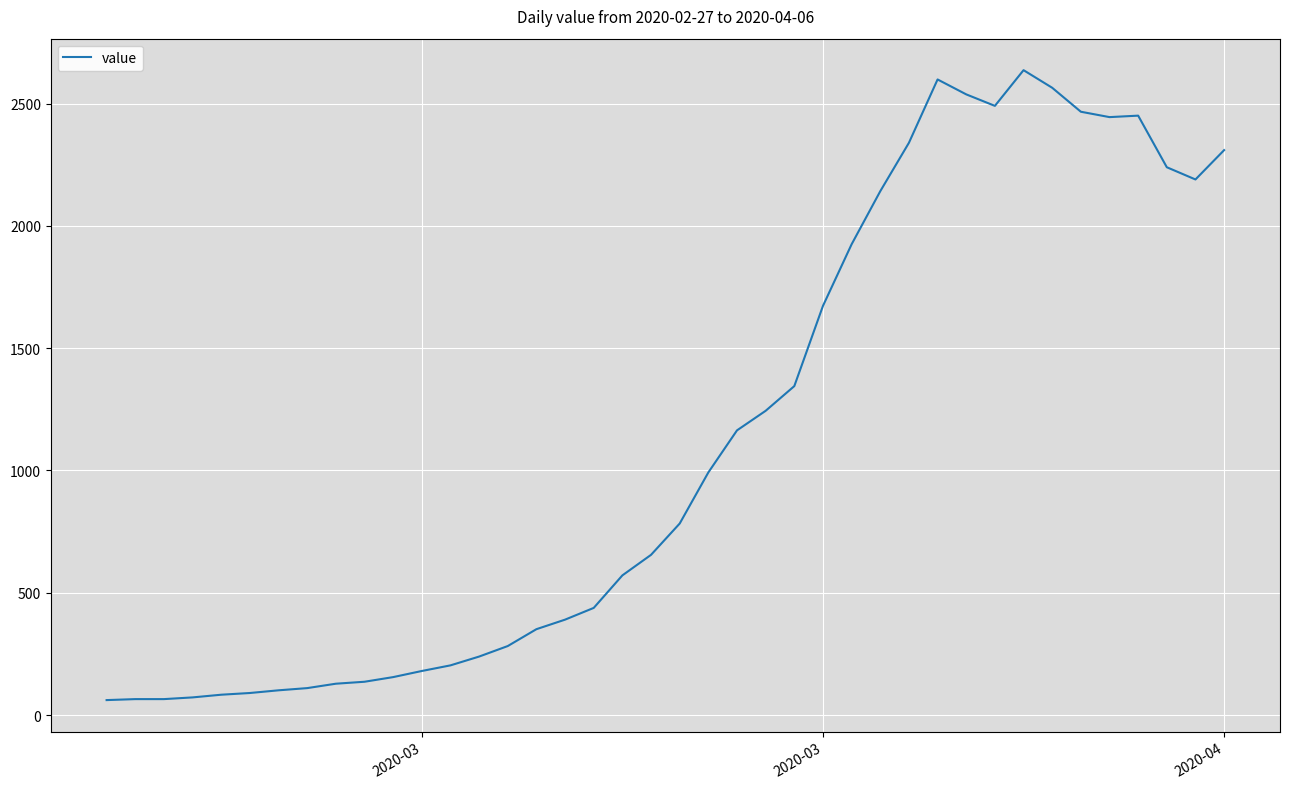

True or false: the data has more than 2 interior local peaks.

True